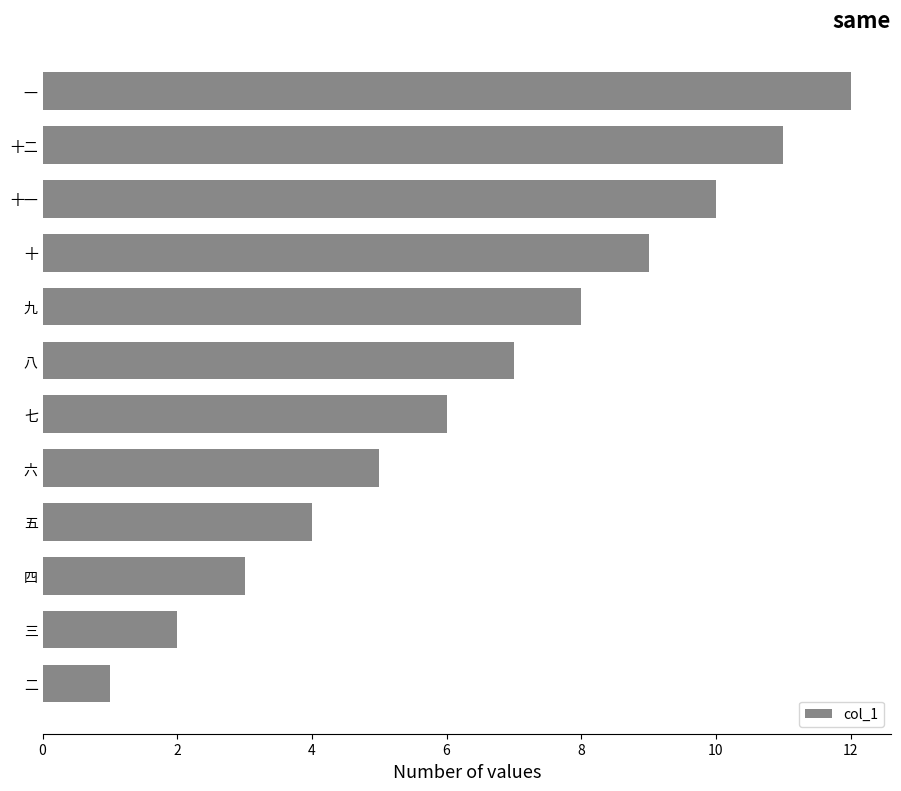

What is the label of the 3rd bar from the bottom?

四